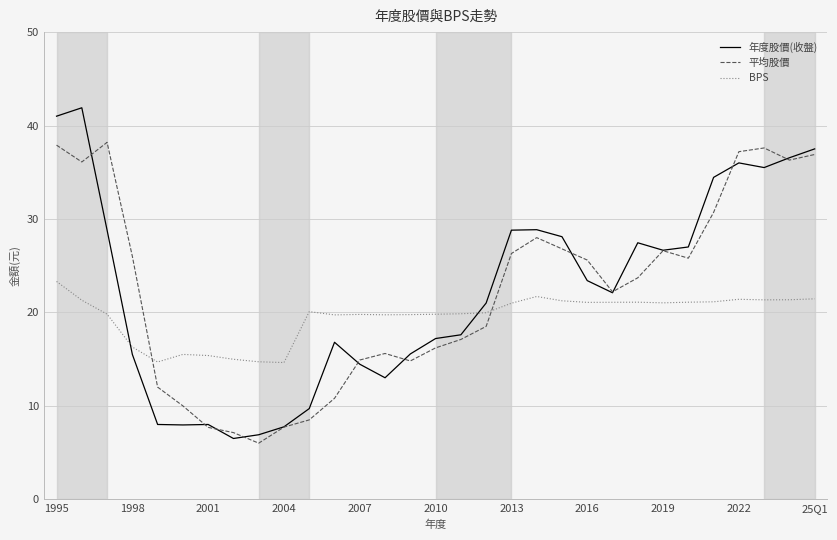

True or false: BPS and 年度股價(收盤) cross at least once.

True